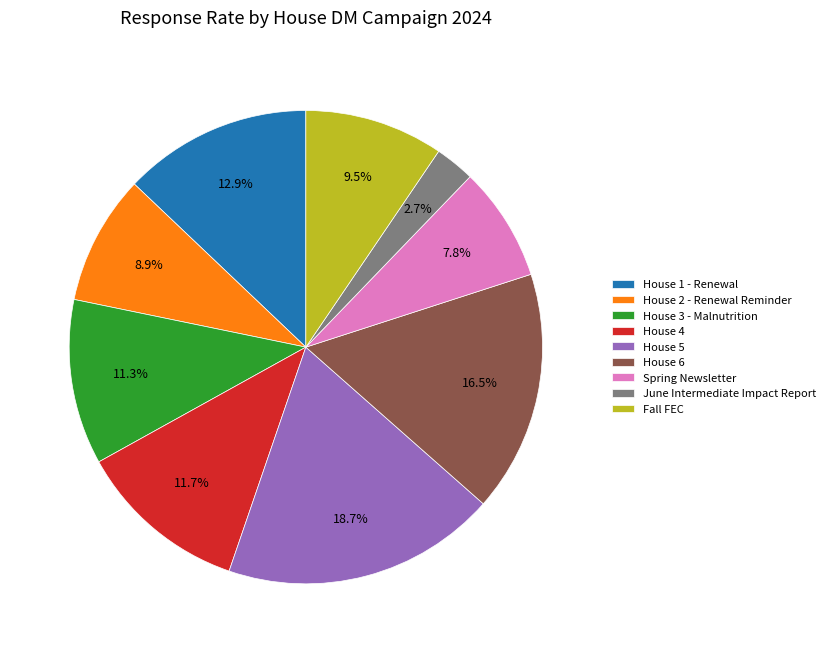

What is the largest slice in the pie chart?

House 5